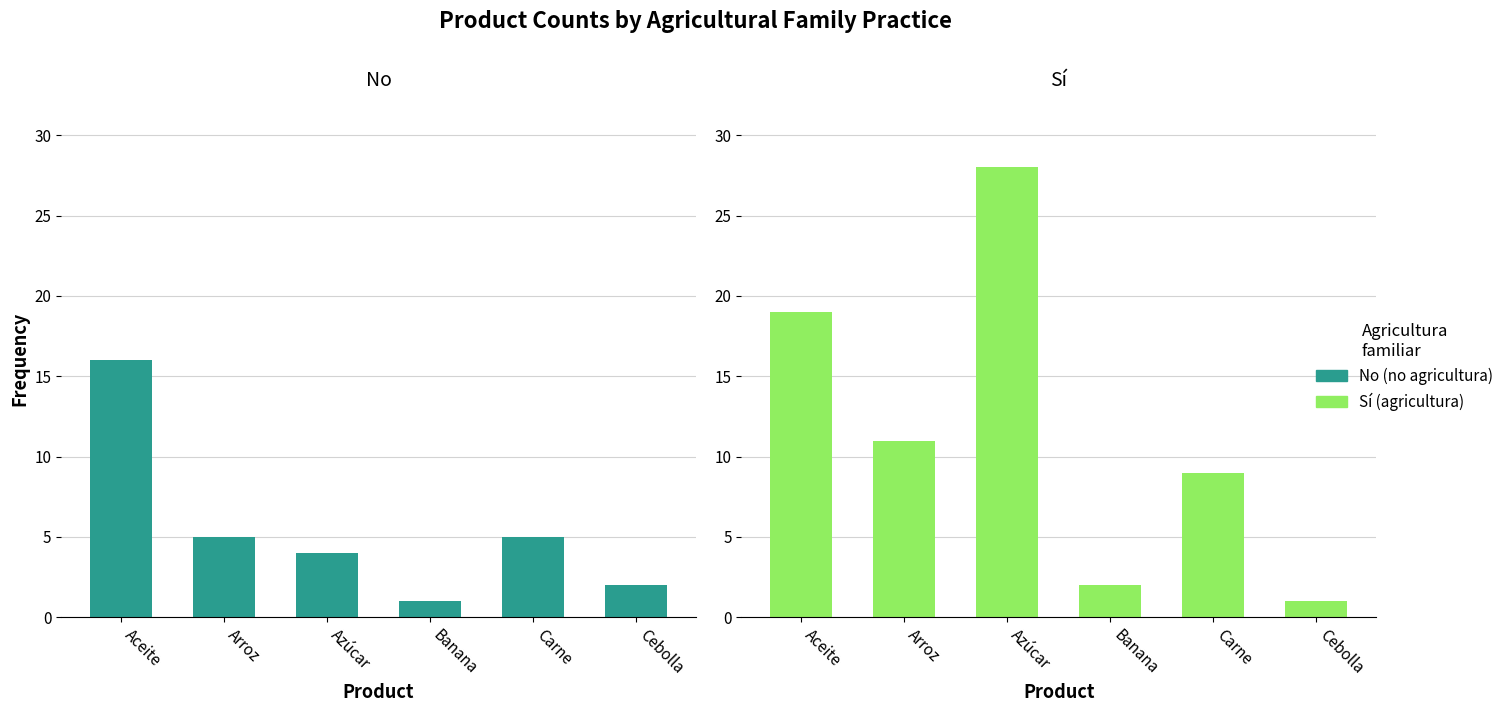

Are the bars grouped side by side (vs. stacked)?

Yes